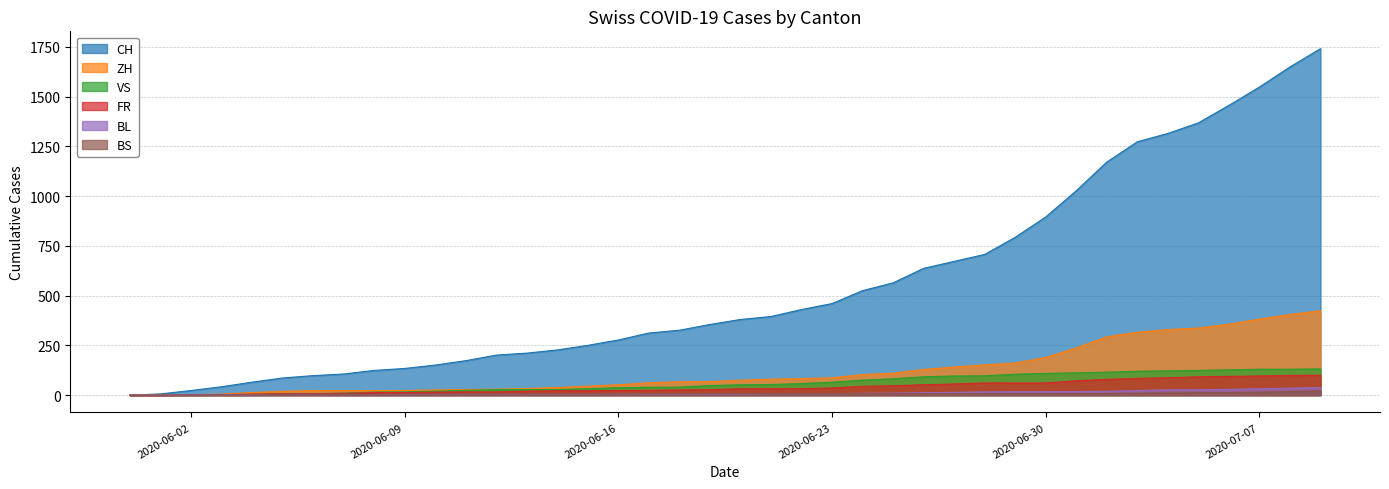

Reading right to left, extract all data points from this chart.

CH: 1741	1649	1548	1456	1368	1315	1273	1171	1027	895	793	707	672	637	564	525	460	430	395	380	355	326	312	277	250	227	211	201	173	151	134	124	106	98	86	65	42	23	6	0
ZH: 424	405	382	356	337	329	316	293	237	189	161	152	141	129	110	103	87	83	80	75	68	67	62	52	45	38	33	30	28	26	23	23	23	23	19	13	5	2	0	0
VS: 132	130	130	127	124	122	120	115	112	109	105	97	96	92	82	75	65	58	53	52	48	40	39	37	32	28	28	28	24	20	16	15	10	7	7	4	2	2	1	0
FR: 100	99	96	94	92	87	84	79	72	61	61	61	56	52	47	44	36	32	32	32	27	26	24	23	22	22	20	16	16	15	13	13	9	7	7	5	3	2	0	0
BL: 38	35	32	29	27	27	23	19	18	17	17	16	14	12	10	9	7	7	7	6	5	5	5	5	4	4	4	4	4	4	3	3	3	3	3	2	2	1	1	0
BS: 21	18	15	12	12	11	10	8	7	7	7	7	7	7	7	7	7	7	7	7	7	6	6	5	5	5	5	5	5	5	5	4	4	4	4	1	1	0	0	0